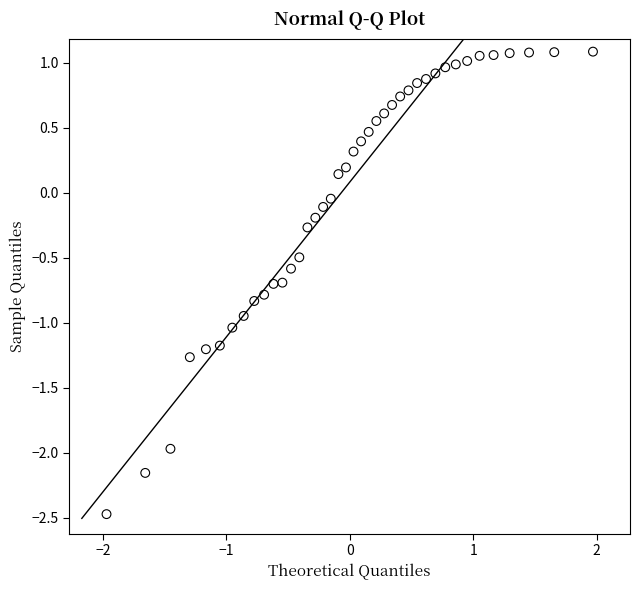

What is the range of Y values (max minus min)?

3.6